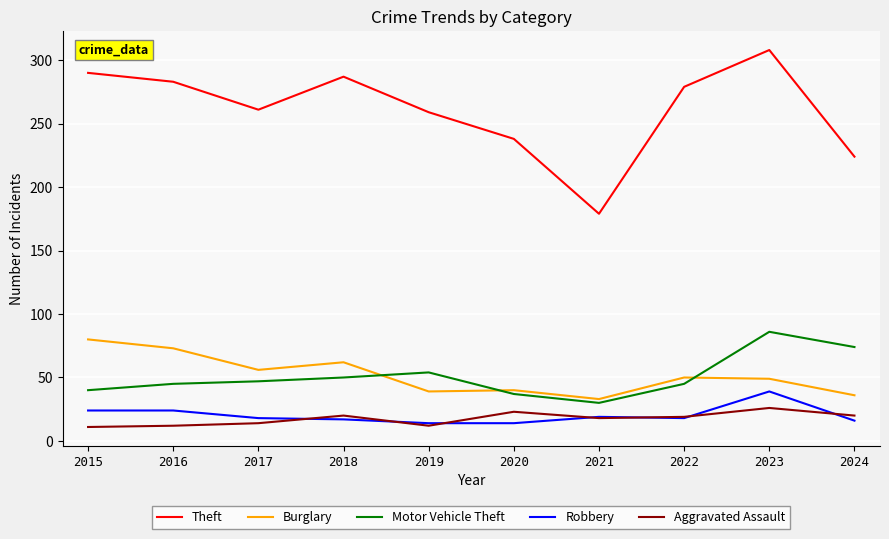

Is this an area chart (filled region under the line)?

No